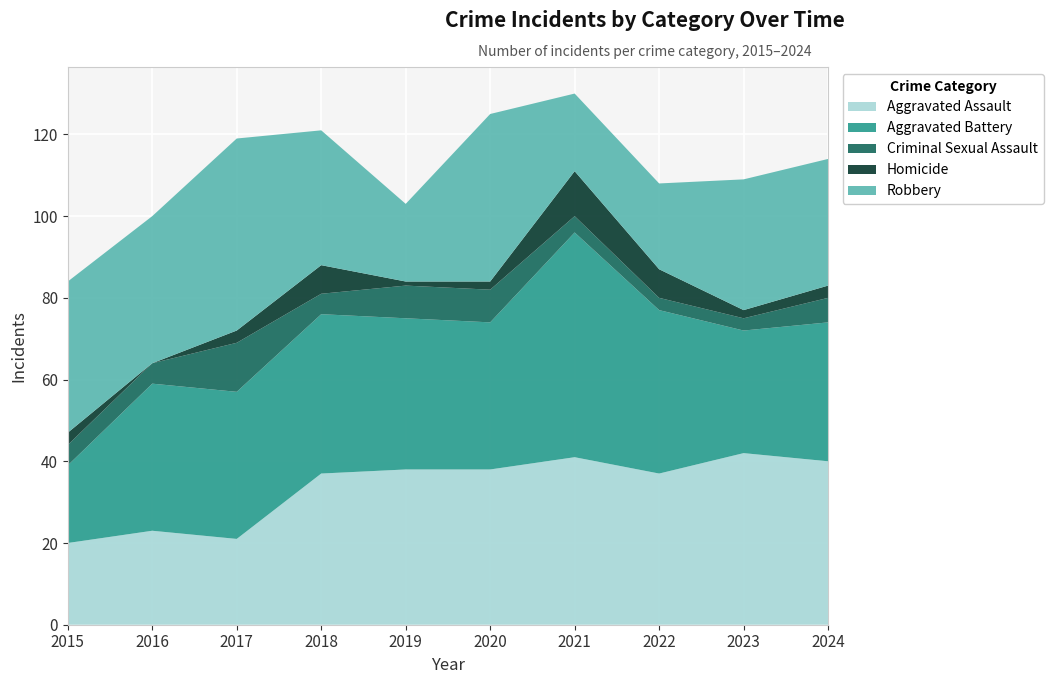

Reading right to left, extract all data points from this chart.

Aggravated Assault: 2024=40	2023=42	2022=37	2021=41	2020=38	2019=38	2018=37	2017=21	2016=23	2015=20
Aggravated Battery: 2024=34	2023=30	2022=40	2021=55	2020=36	2019=37	2018=39	2017=36	2016=36	2015=19
Criminal Sexual Assault: 2024=6	2023=3	2022=3	2021=4	2020=8	2019=8	2018=5	2017=12	2016=5	2015=5
Homicide: 2024=3	2023=2	2022=7	2021=11	2020=2	2019=1	2018=7	2017=3	2016=0	2015=3
Robbery: 2024=31	2023=32	2022=21	2021=19	2020=41	2019=19	2018=33	2017=47	2016=36	2015=37